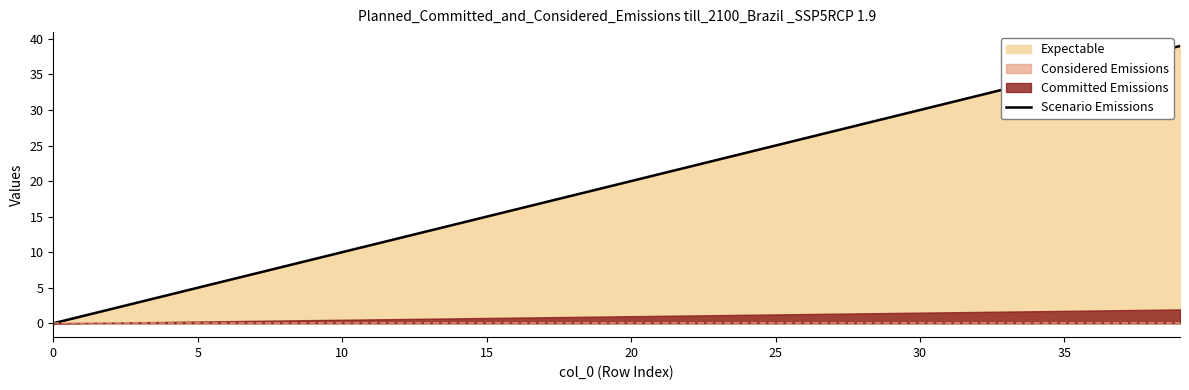

What is the change in value from 22 to 24?

+2